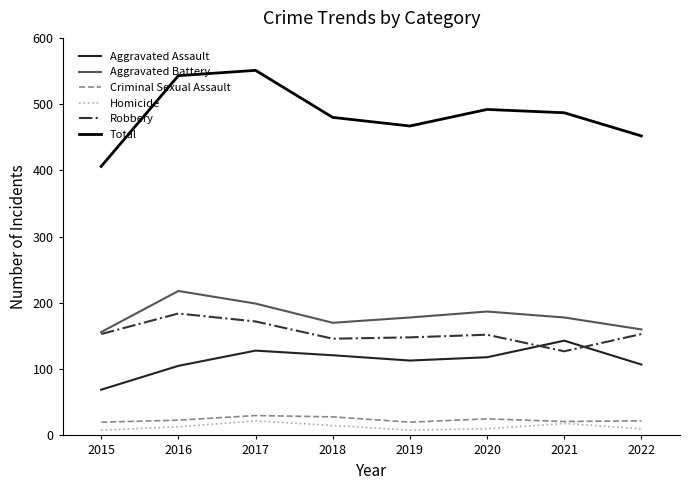

Read the Homicide value at 2018.

15